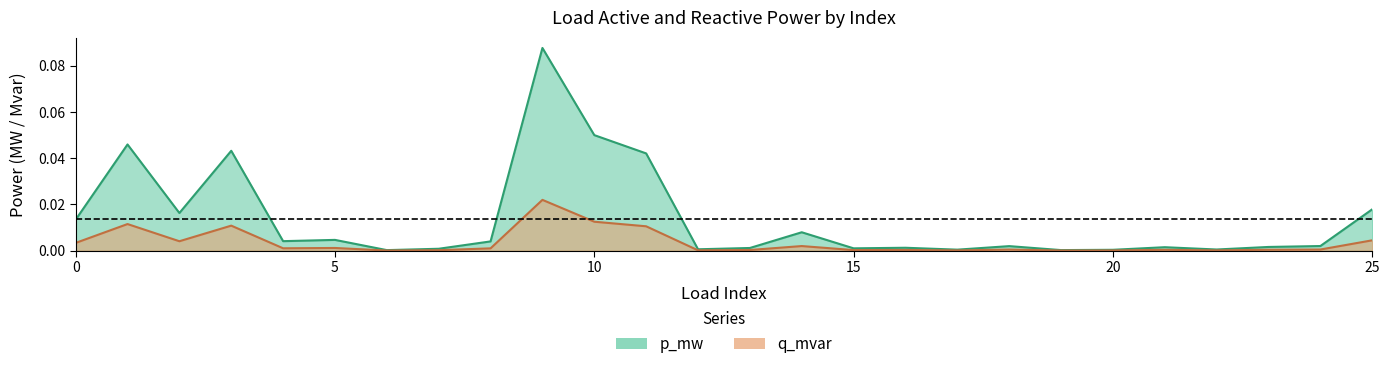

Which series has the largest total across all categories?

p_mw